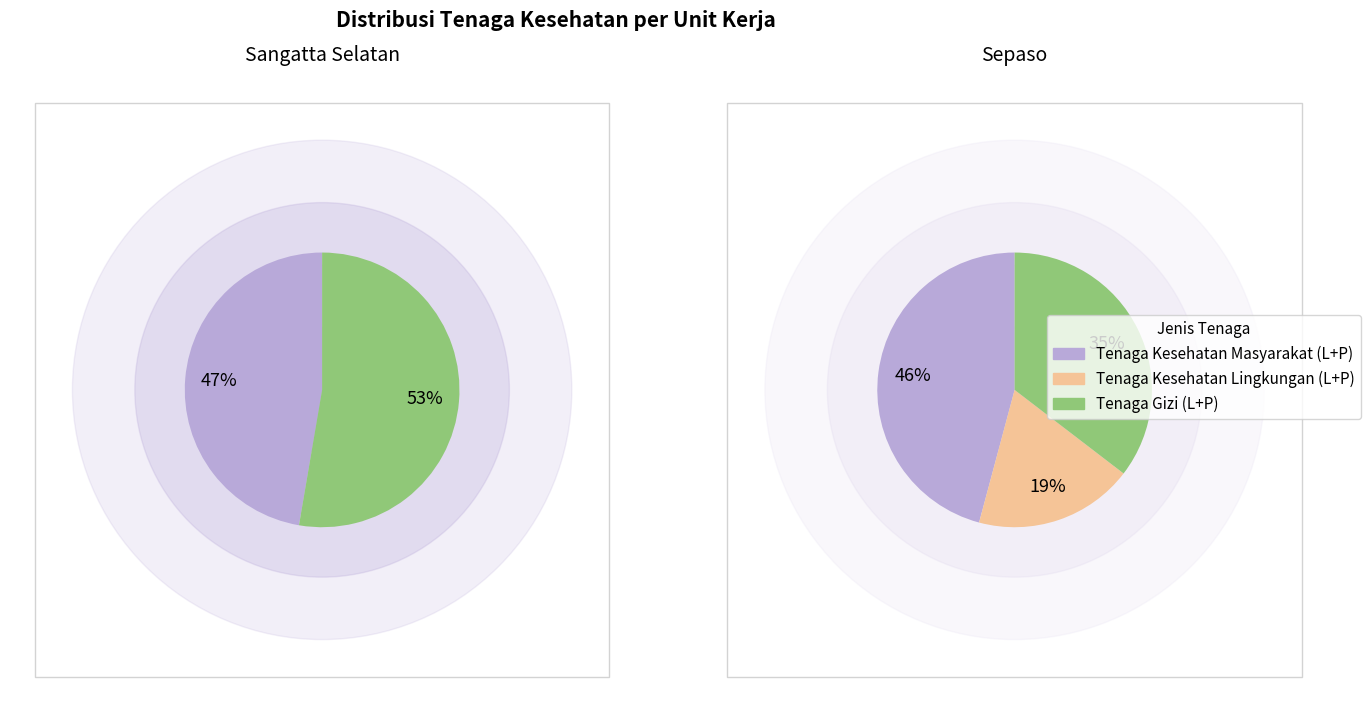

Is it true that Keraitan is 11% of the pie?

False